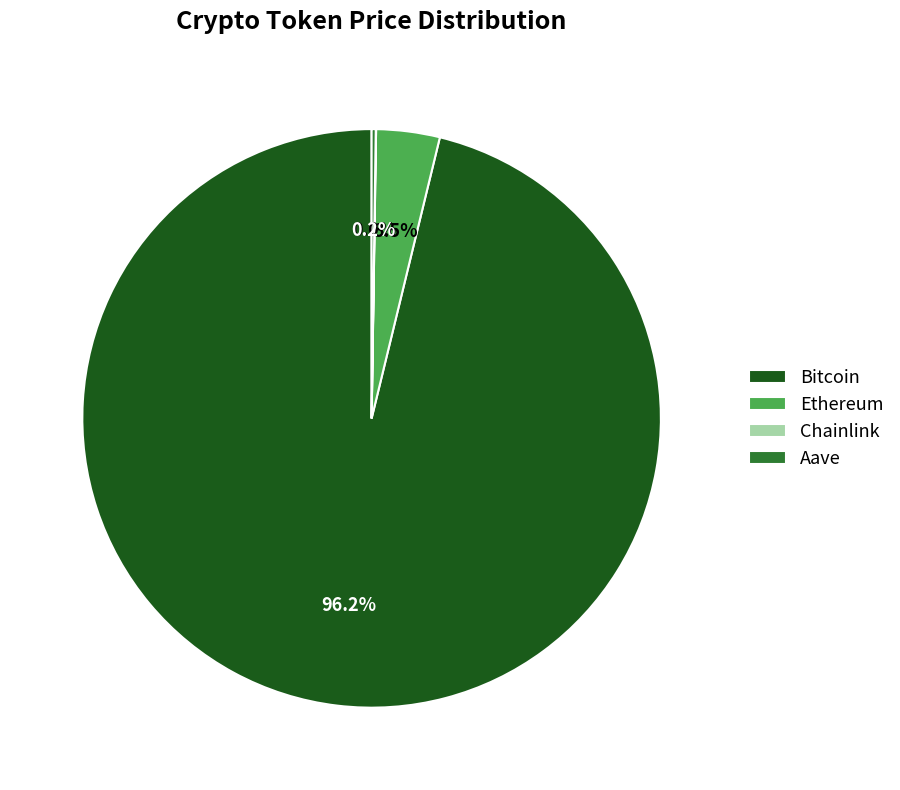

What is the majority slice?

Bitcoin